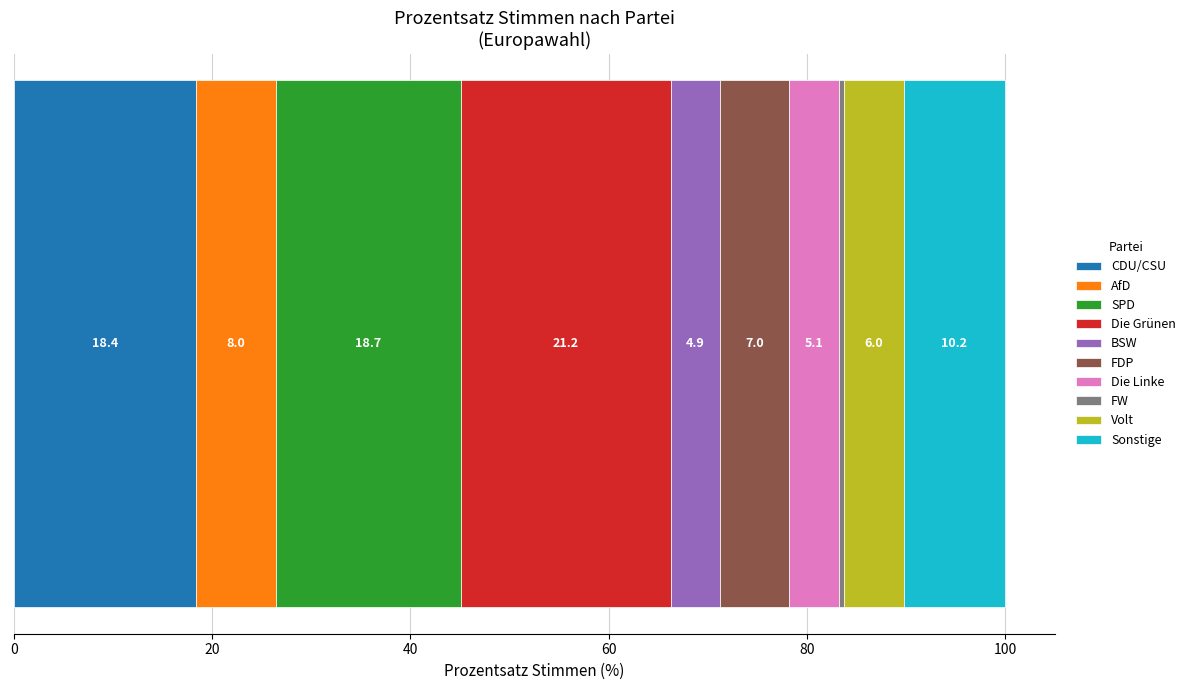

What is the minimum value for CDU/CSU?

18.4